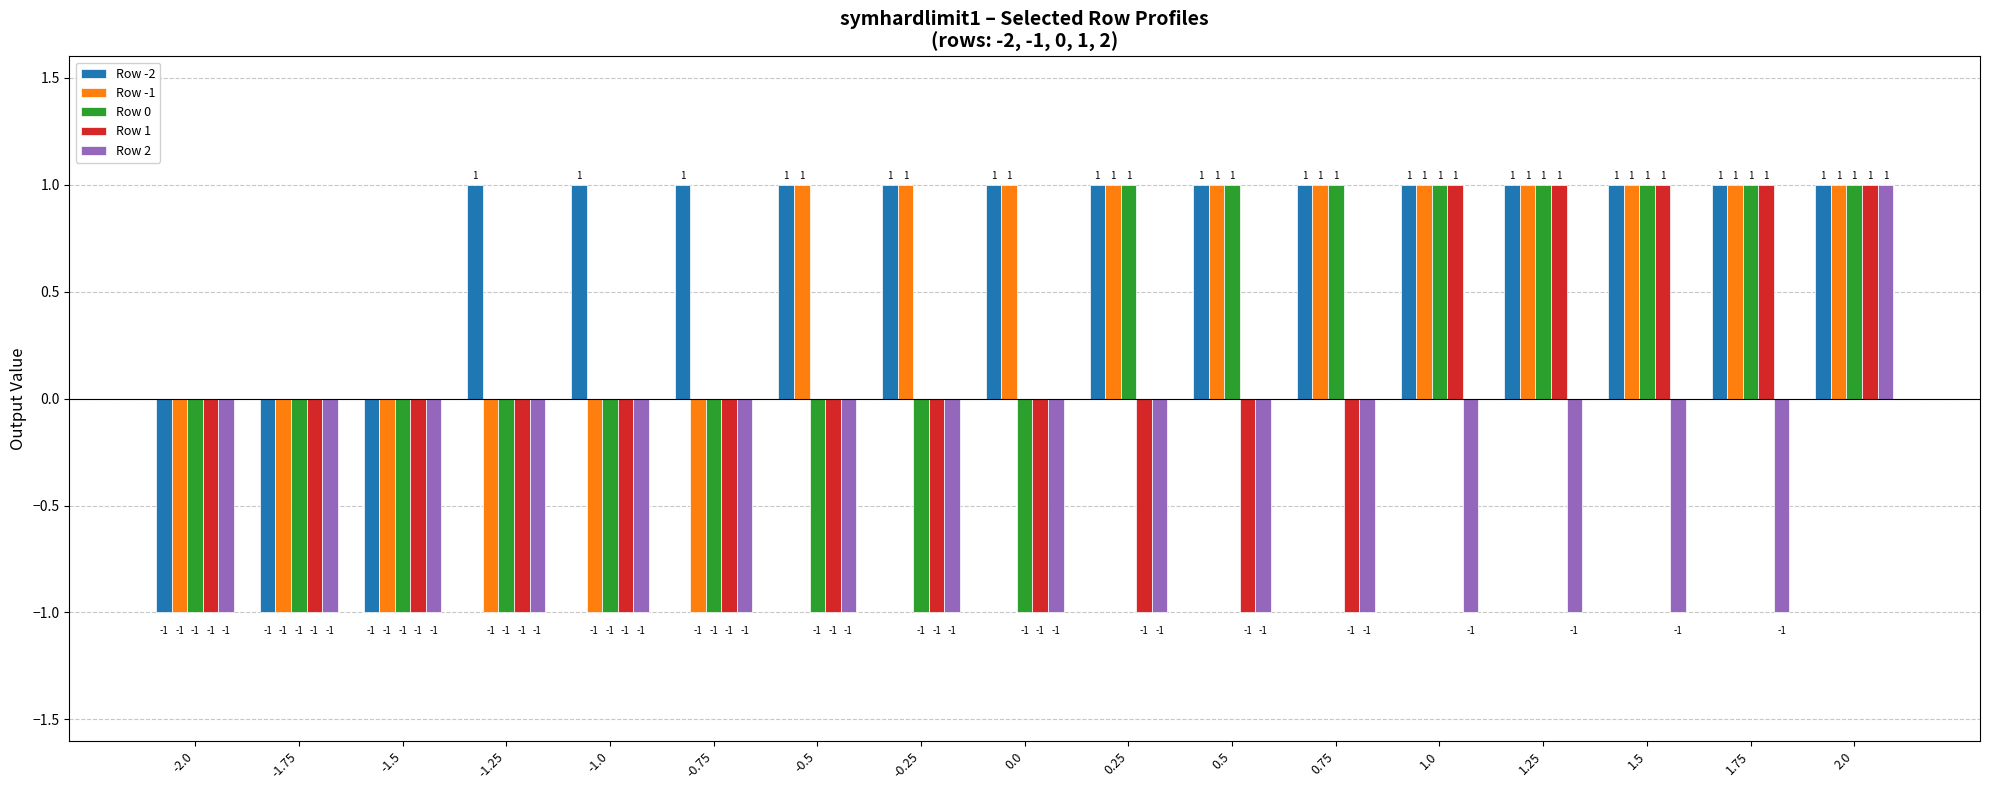

Count the number of data series in this chart.

5